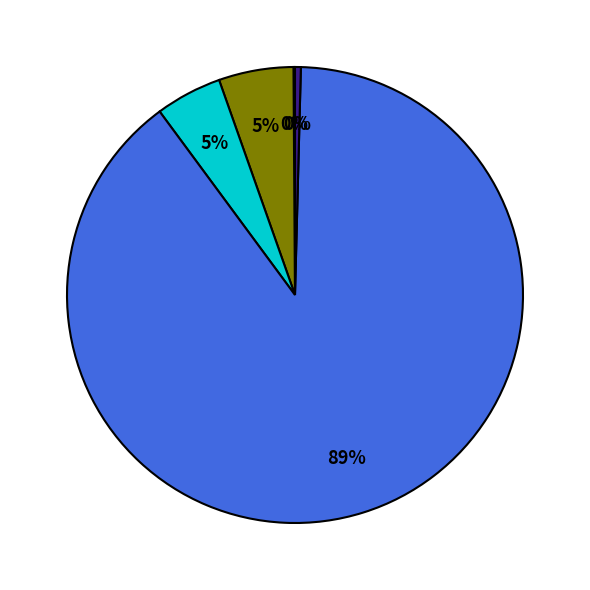

To the nearest percent, what is the average slice percentage?

20%